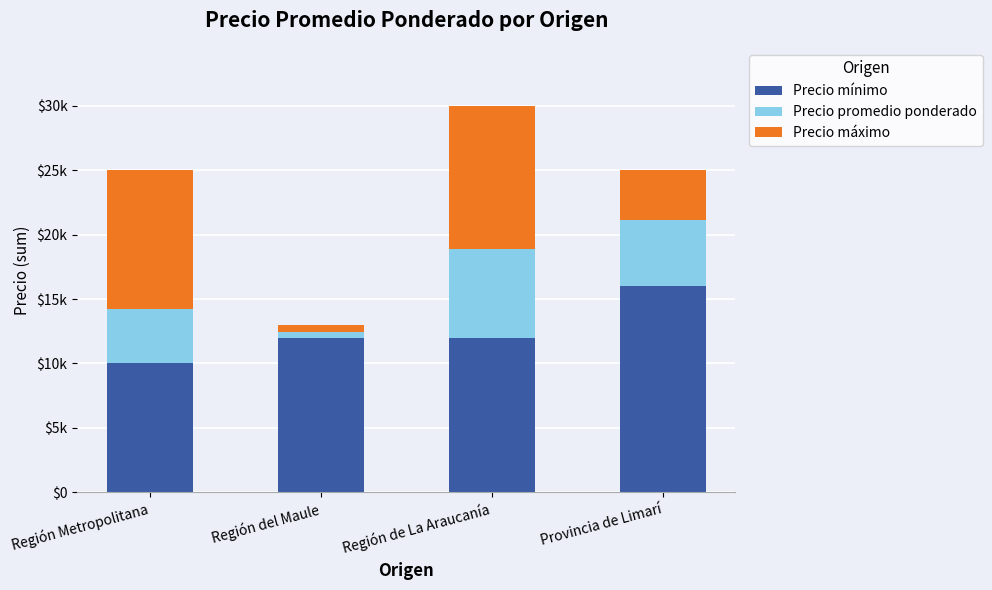

What are all the series names shown in the legend?

Precio mínimo, Precio promedio ponderado, Precio máximo